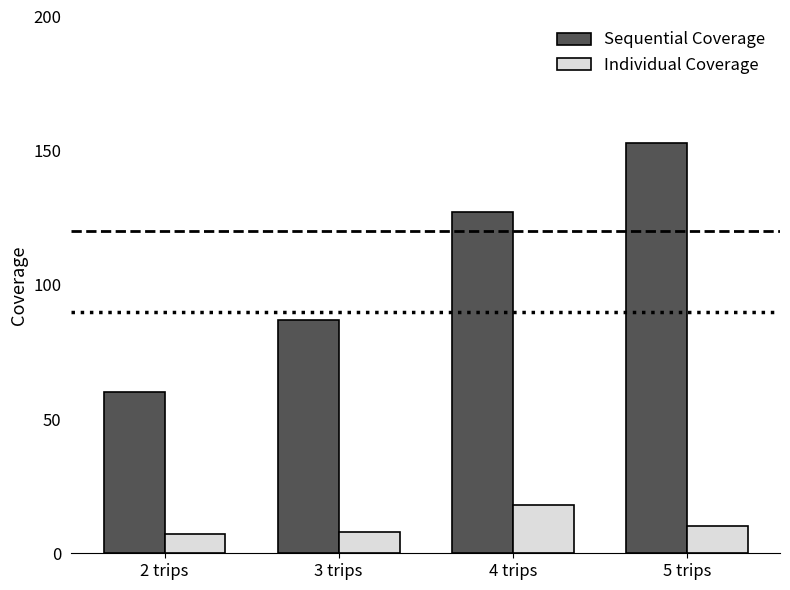

At which category does the chart reach its peak across all series?

5 trips